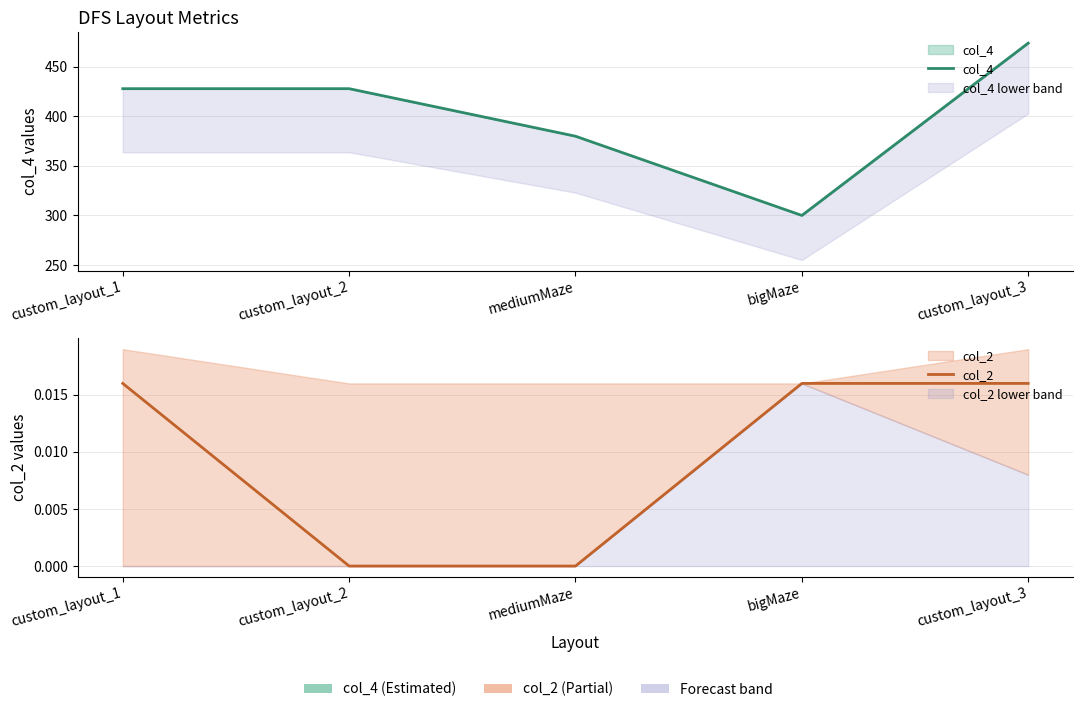

At which label does col_4 reach its peak?

custom_layout_3